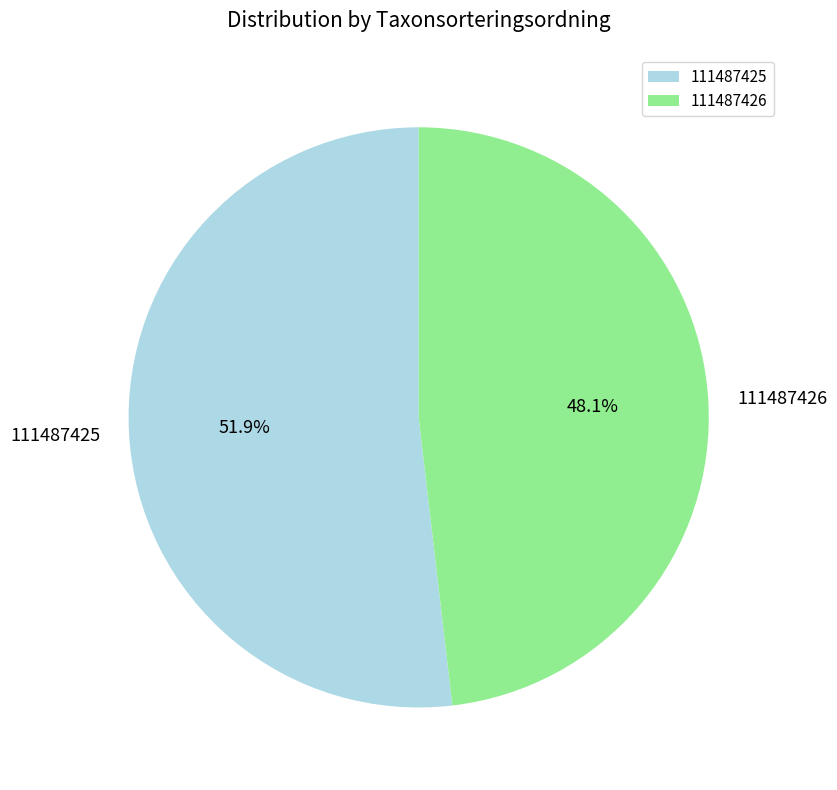

Is there a majority slice in this chart?

Yes